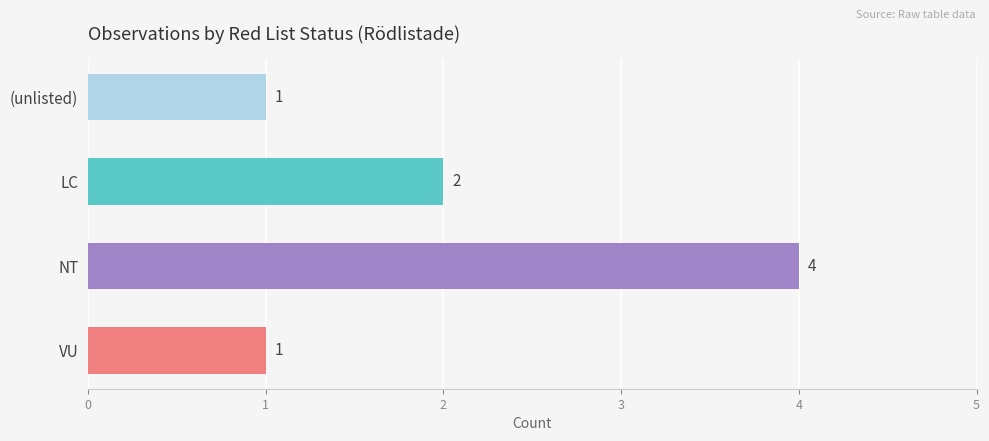

What is the label of the 1st bar from the bottom?

VU